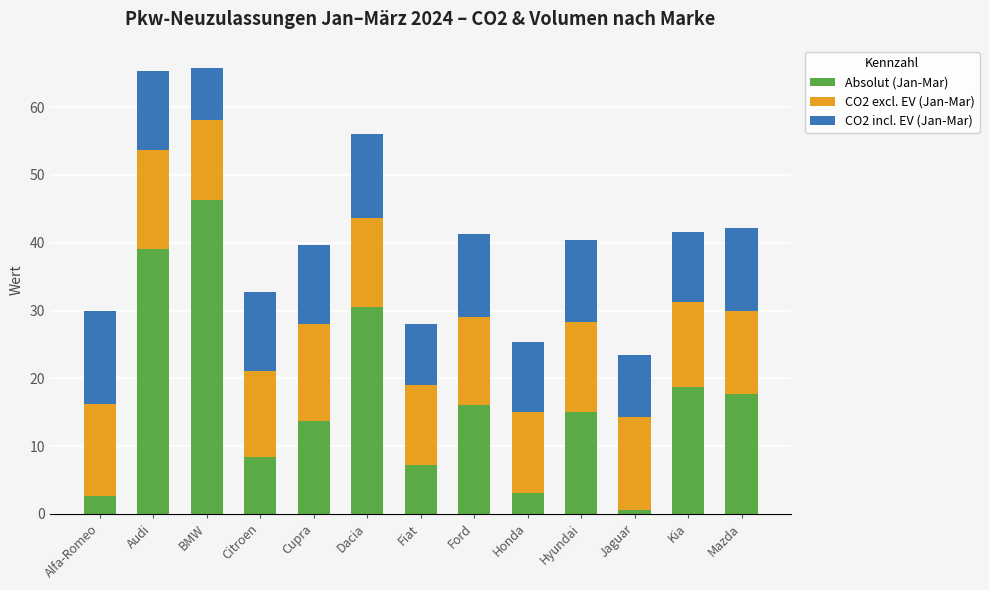

The Absolut (Jan-Mar) series shows 2.6 at Alfa-Romeo. True or false?

True